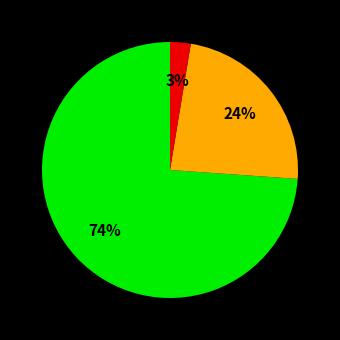

To the nearest percent, what is the average slice percentage?

33%